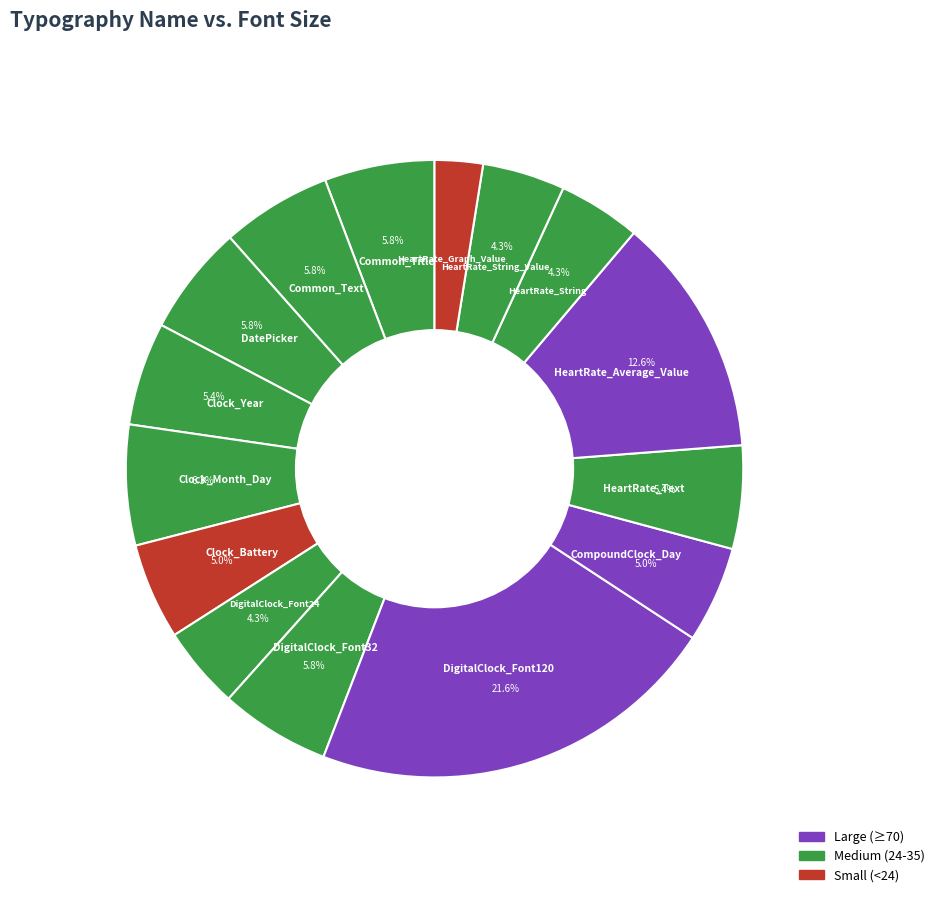

What percentage is the HeartRate_Text slice, to the nearest percent?

5%